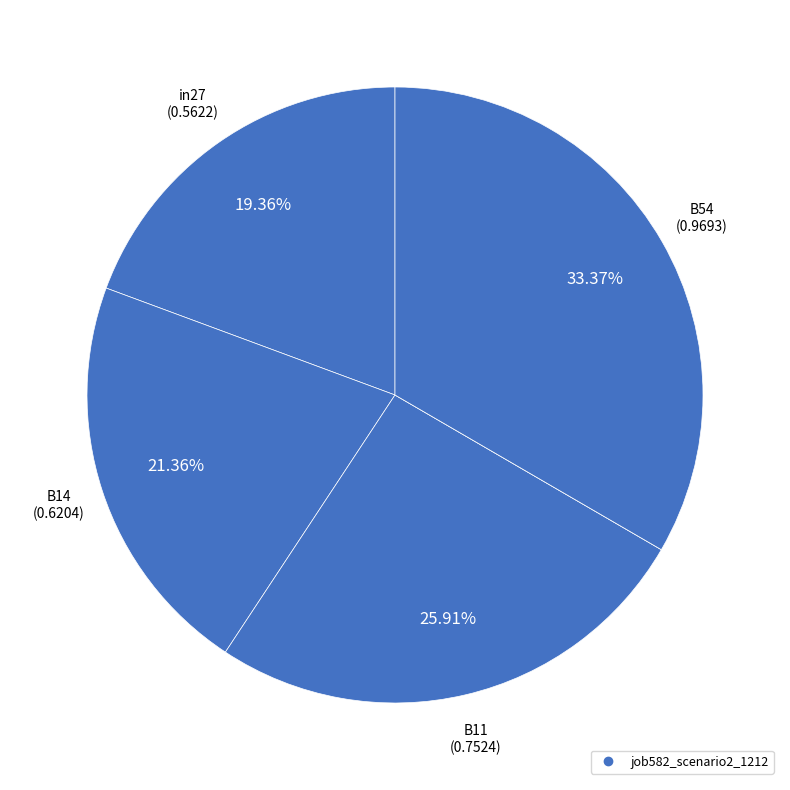

Count the number of slices in the pie.

5